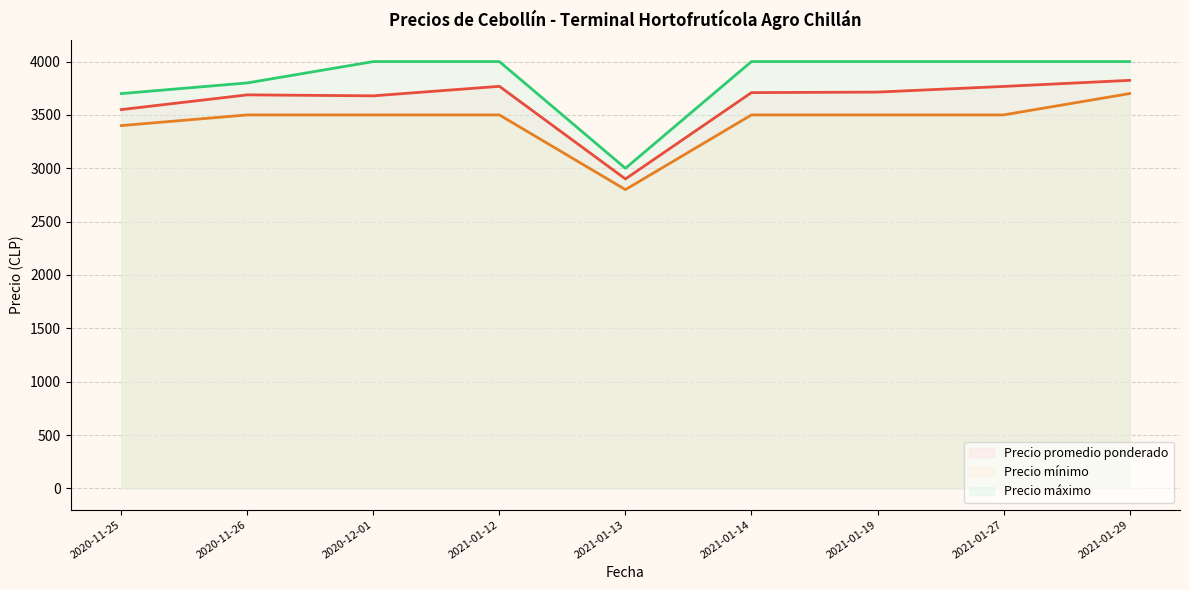

Count the number of categories in the chart.

9